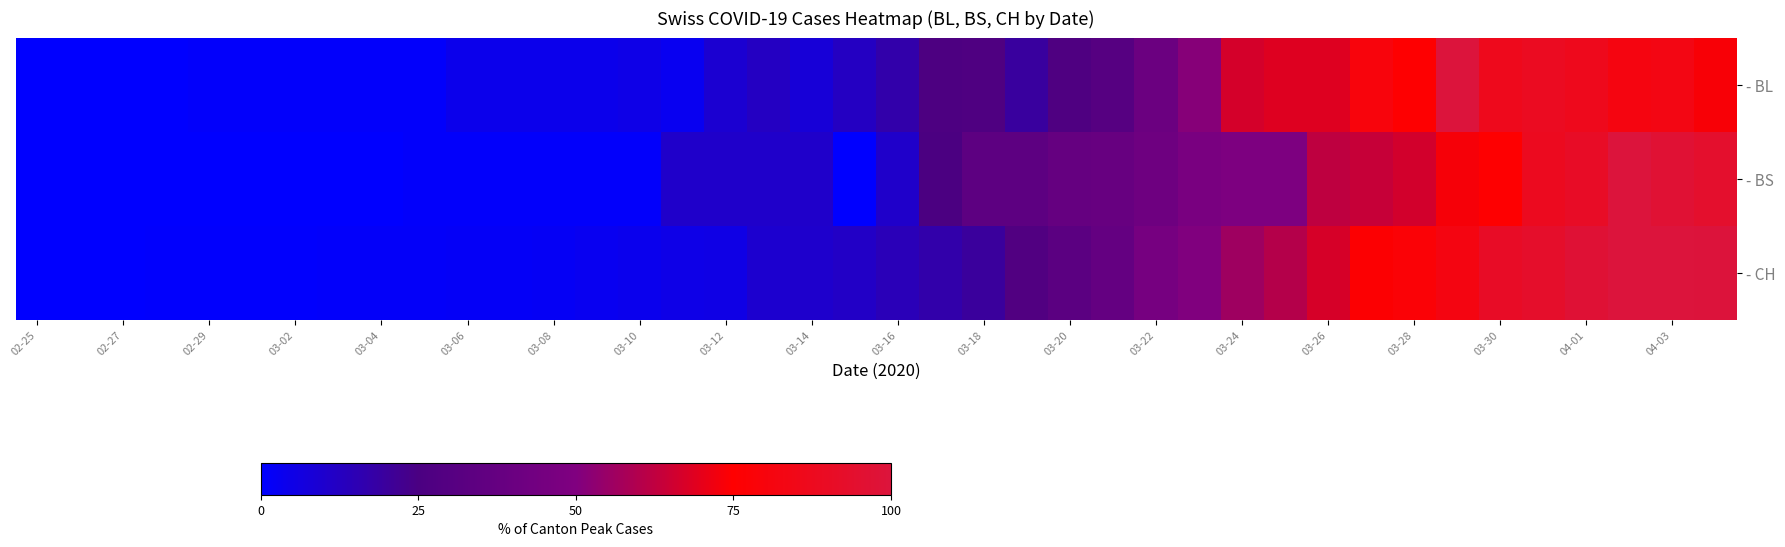

Which category has the lowest value across all series?

02-25